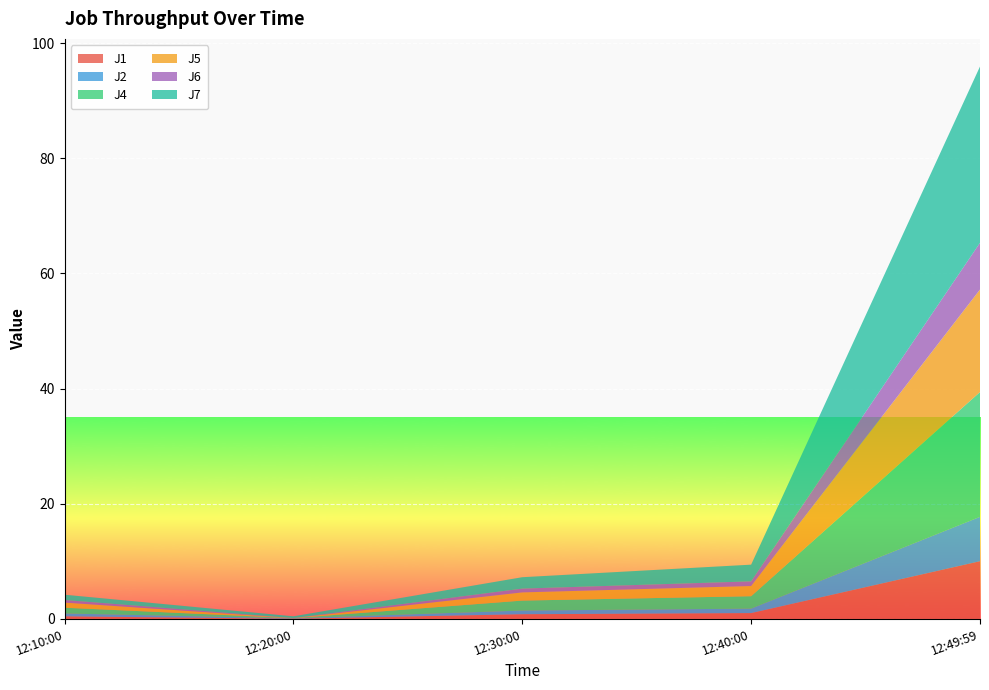

Reading left to right, what are all the values shown in this chart?

J1: 0.4	0.0	0.8	1.0	10.0
J2: 0.5	0.1	0.6	0.8	7.7
J4: 1.0	0.0	1.7	2.2	21.7
J5: 0.9	0.0	1.4	1.8	17.8
J6: 0.5	0.0	0.7	0.8	8.1
J7: 0.9	0.3	2.0	2.9	30.6